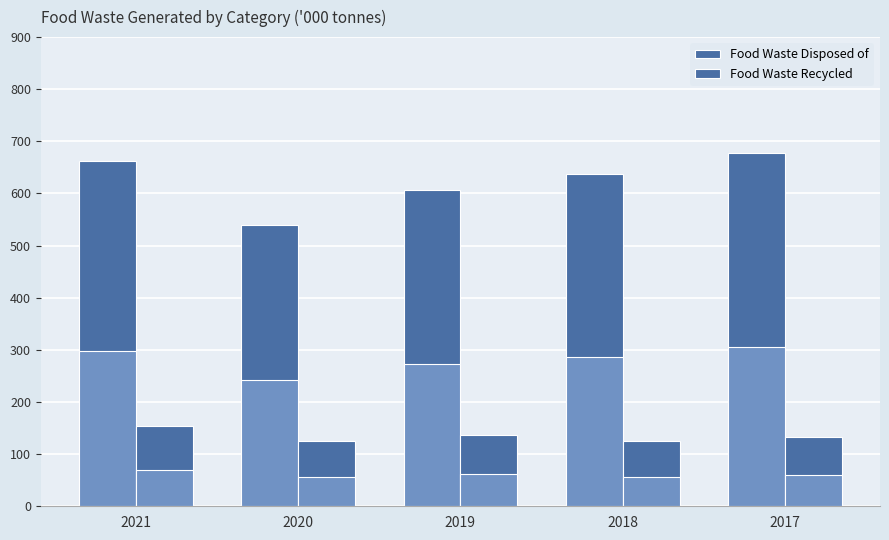

List the series in order of their peak value, highest first.

Food Waste Disposed of, Food Waste Recycled